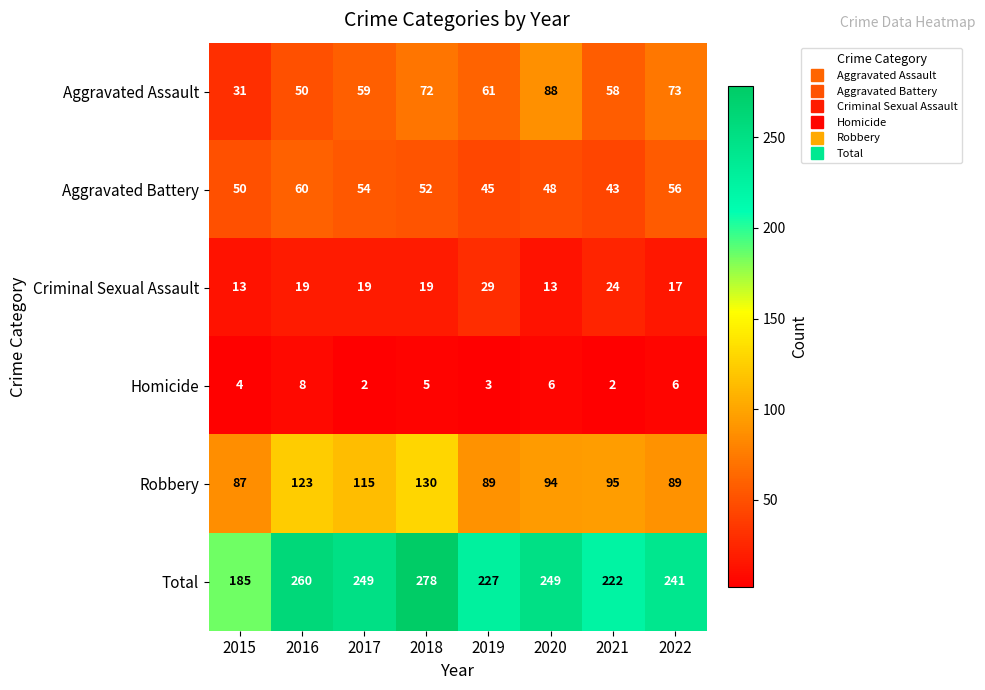

At which category does the chart reach its peak across all series?

2018